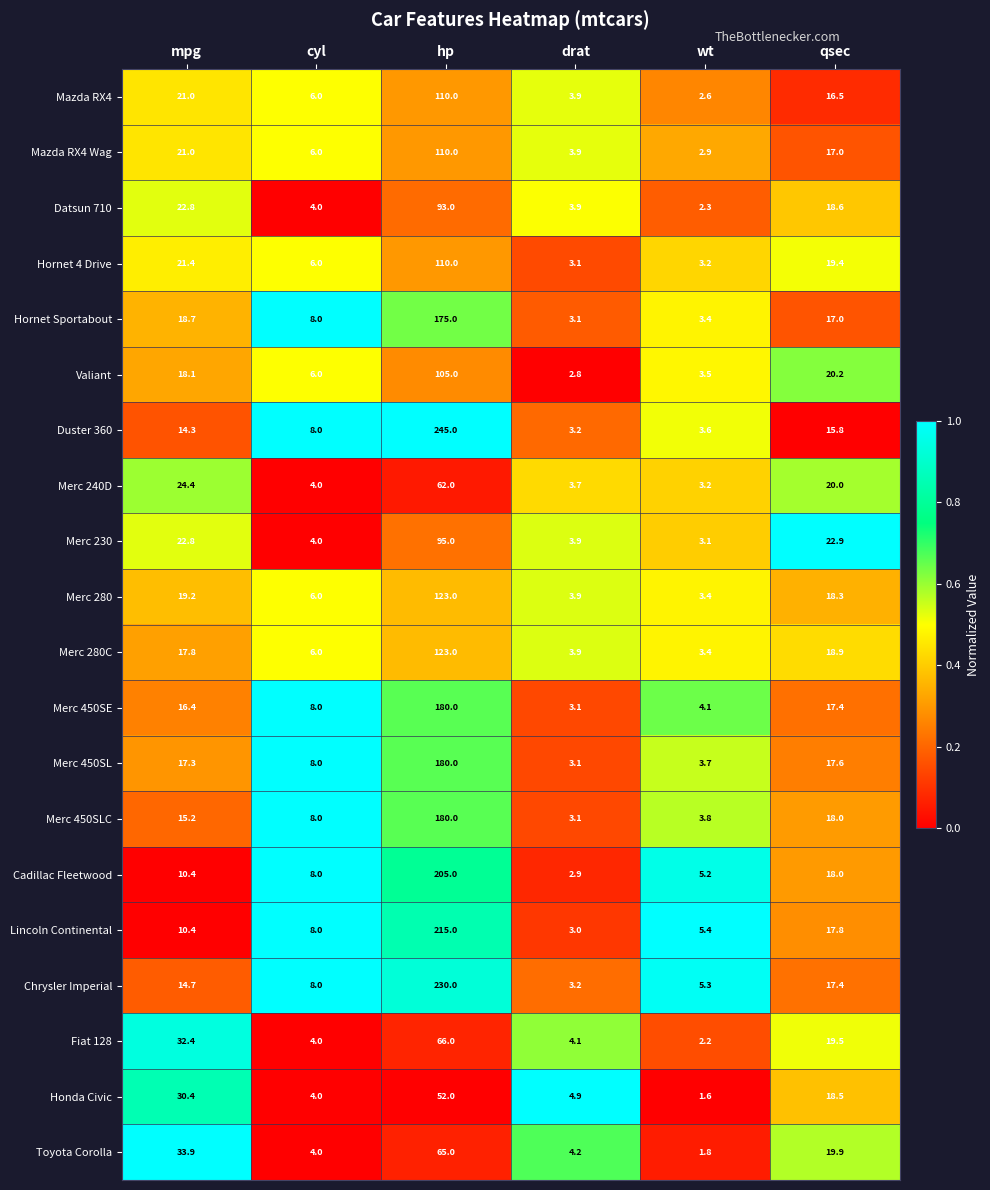

Which series has the widest spread of values?

Duster 360